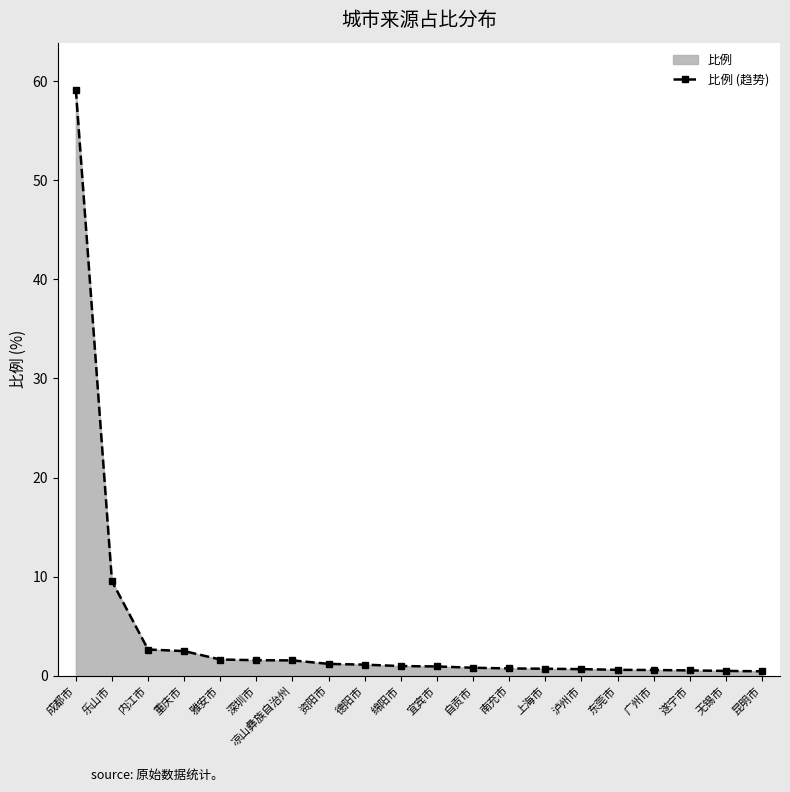

Reading left to right, list all the values displayed in this chart.

59.2	9.5	2.6	2.5	1.6	1.6	1.5	1.2	1.1	1.0	0.9	0.8	0.7	0.7	0.7	0.6	0.6	0.5	0.5	0.4